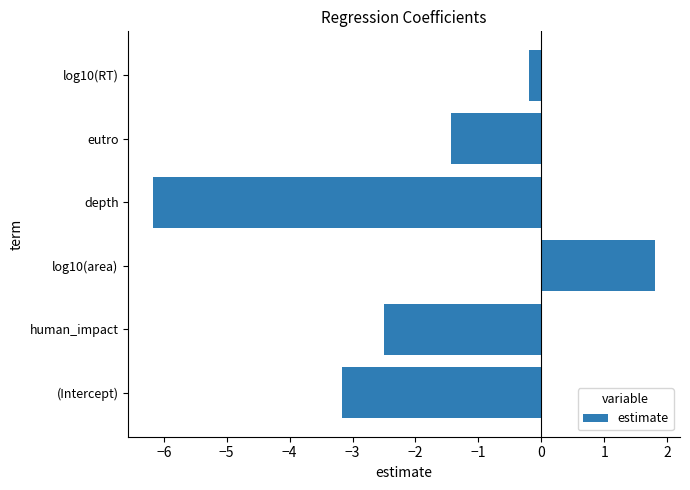

Is it true that the value at log10(RT) is -0.2?

True